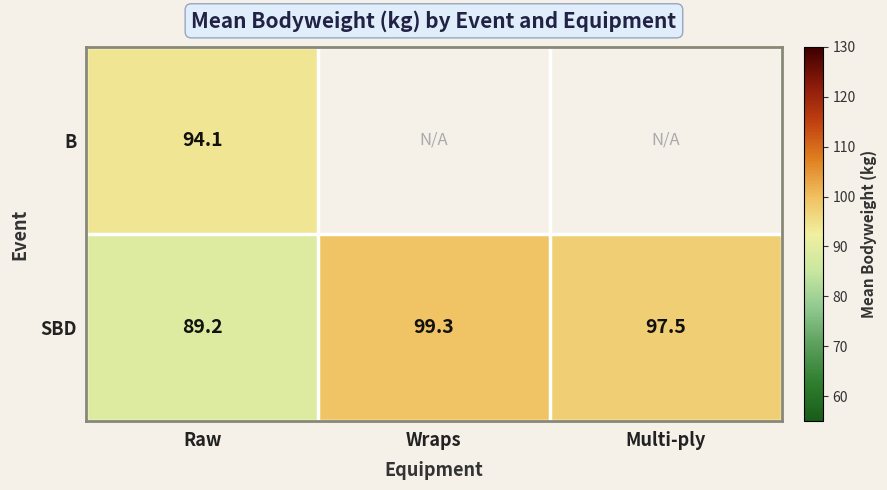

Which category has the highest value across all series?

Wraps